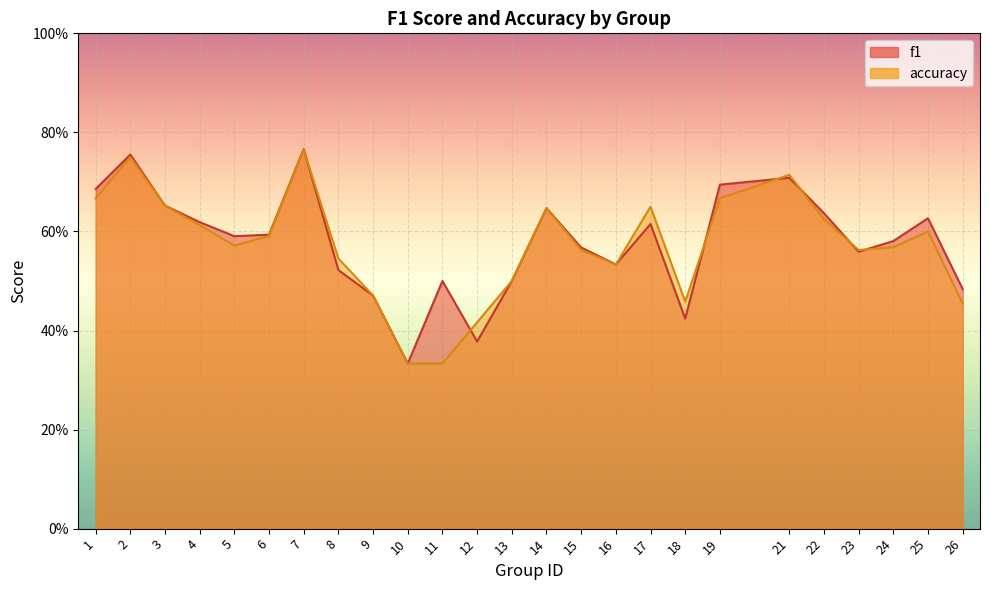

Reading left to right, transcribe all the data shown in this chart.

f1: 1=0.7	2=0.8	3=0.7	4=0.6	5=0.6	6=0.6	7=0.8	8=0.5	9=0.5	10=0.3	11=0.5	12=0.4	13=0.5	14=0.6	15=0.6	16=0.5	17=0.6	18=0.4	19=0.7	21=0.7	22=0.6	23=0.6	24=0.6	25=0.6	26=0.5
accuracy: 1=0.7	2=0.8	3=0.7	4=0.6	5=0.6	6=0.6	7=0.8	8=0.5	9=0.5	10=0.3	11=0.3	12=0.4	13=0.5	14=0.6	15=0.6	16=0.5	17=0.7	18=0.5	19=0.7	21=0.7	22=0.6	23=0.6	24=0.6	25=0.6	26=0.5